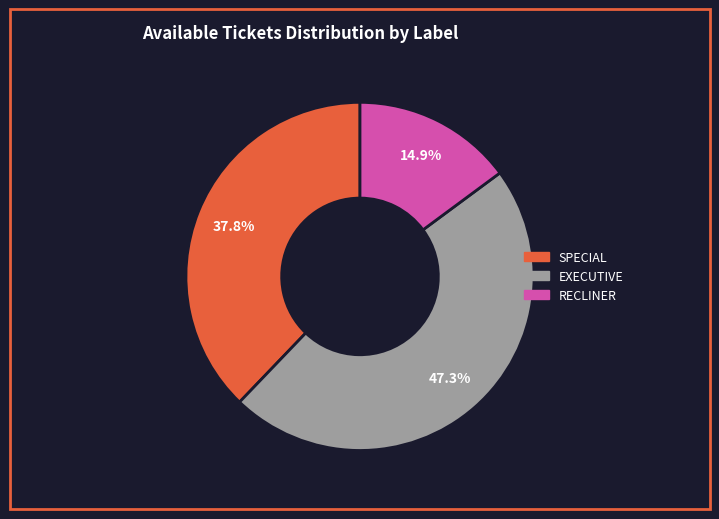

What portion of the pie excludes RECLINER?

85.1%